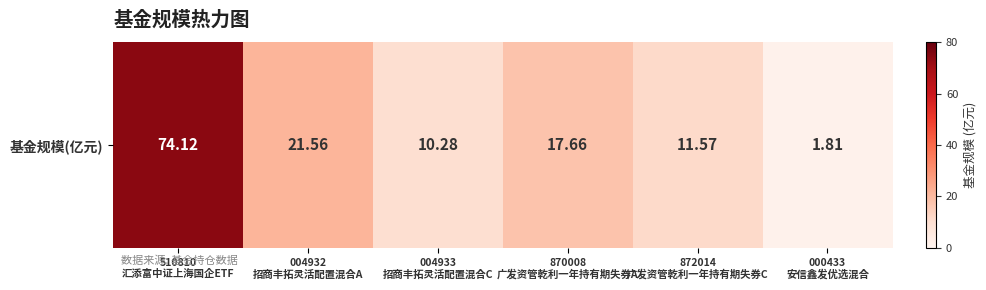

What is the ratio of the value at 872014
广发资管乾利一年持有期失券C to the value at 000433
安信鑫发优选混合?

6.4